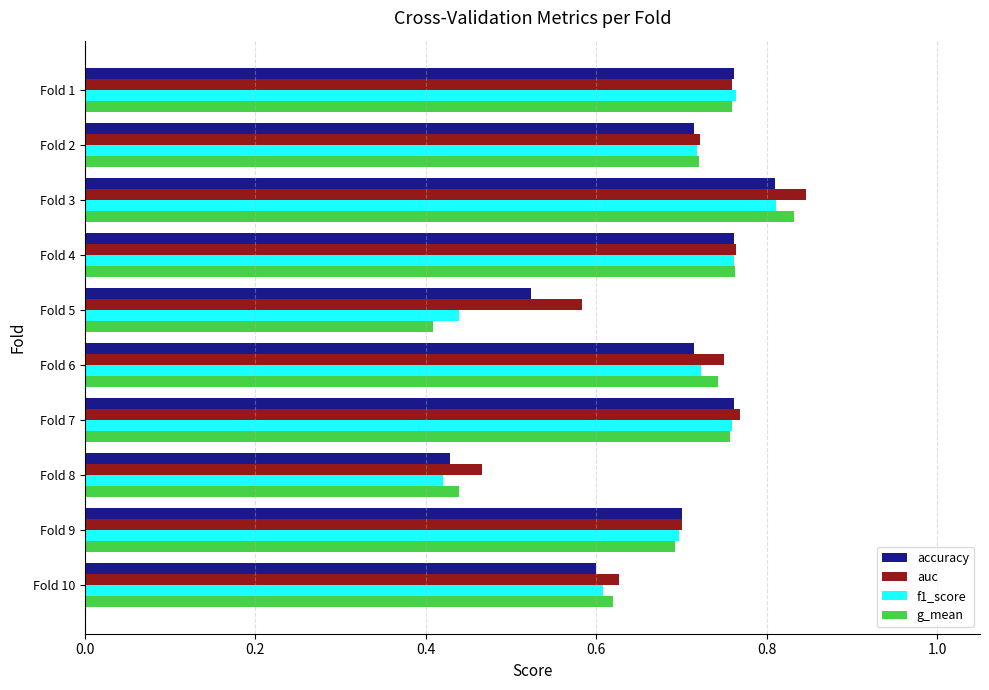

What are all the series names shown in the legend?

accuracy, auc, f1_score, g_mean